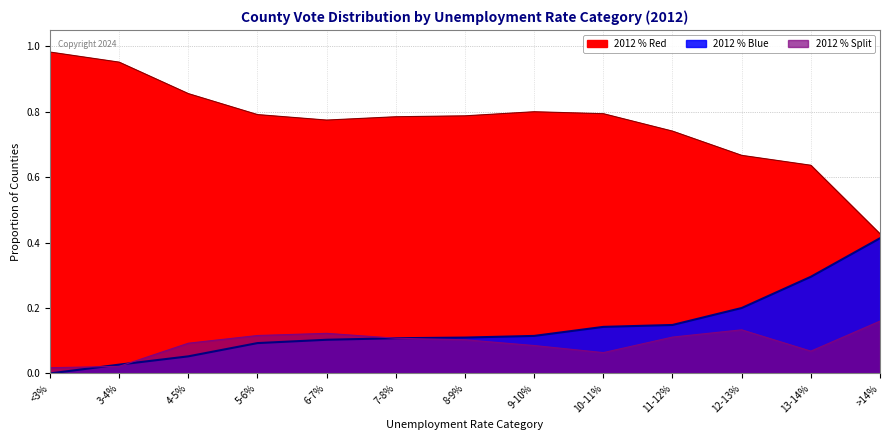

Which series has the largest total across all categories?

2012 % Red